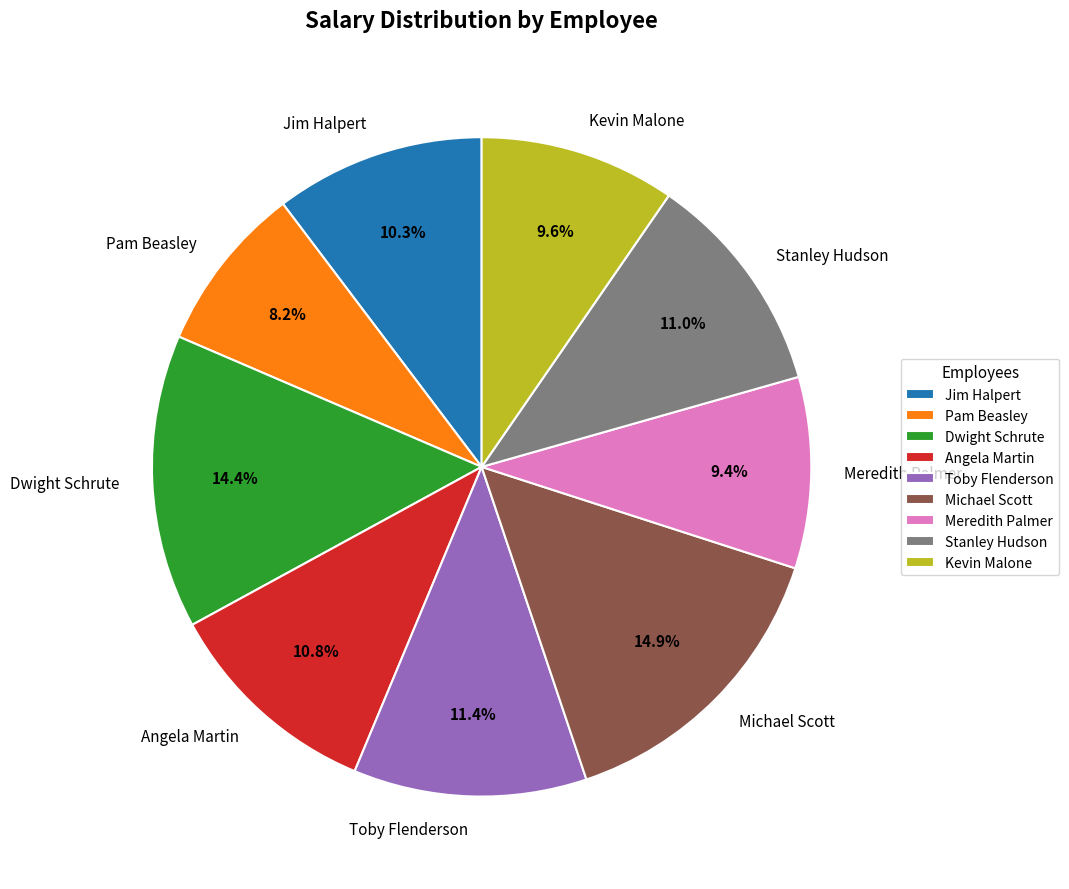

Is there a majority slice in this chart?

No